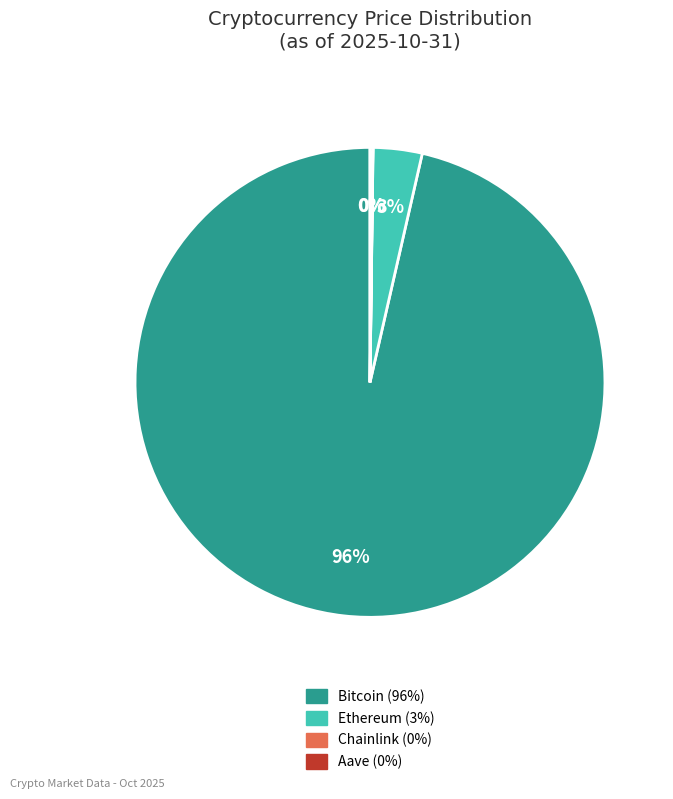

True or false: Bitcoin accounts for 96% of the total.

True